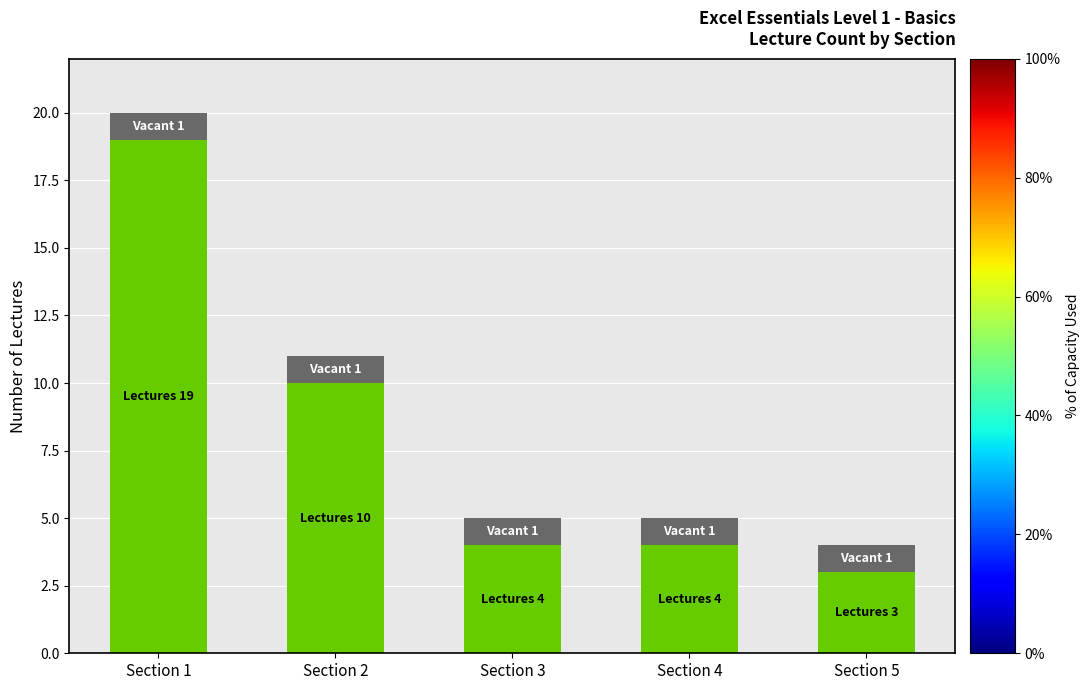

At which category is the sum across all series the highest?

Section 1